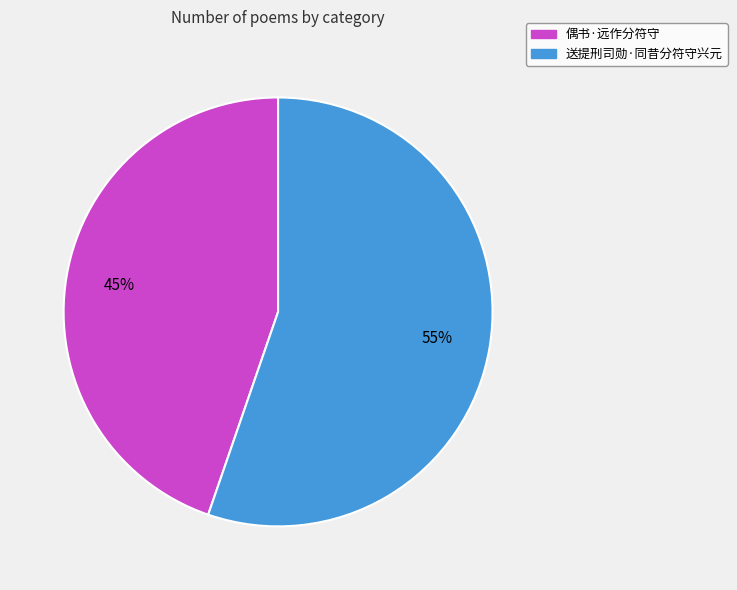

Rank the categories by value from highest to lowest.

送提刑司勋·同昔分符守兴元, 偶书·远作分符守